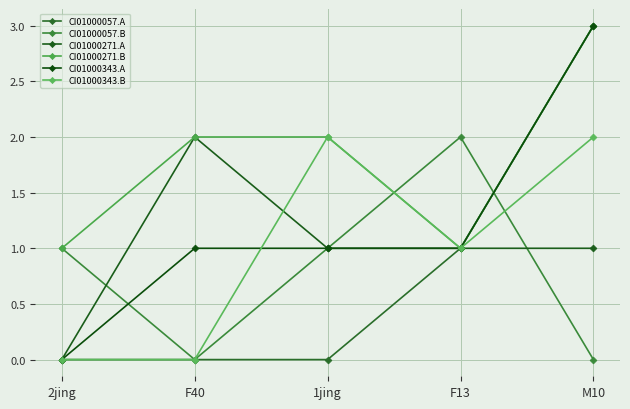

What is the label of the 4th point from the right?

F40